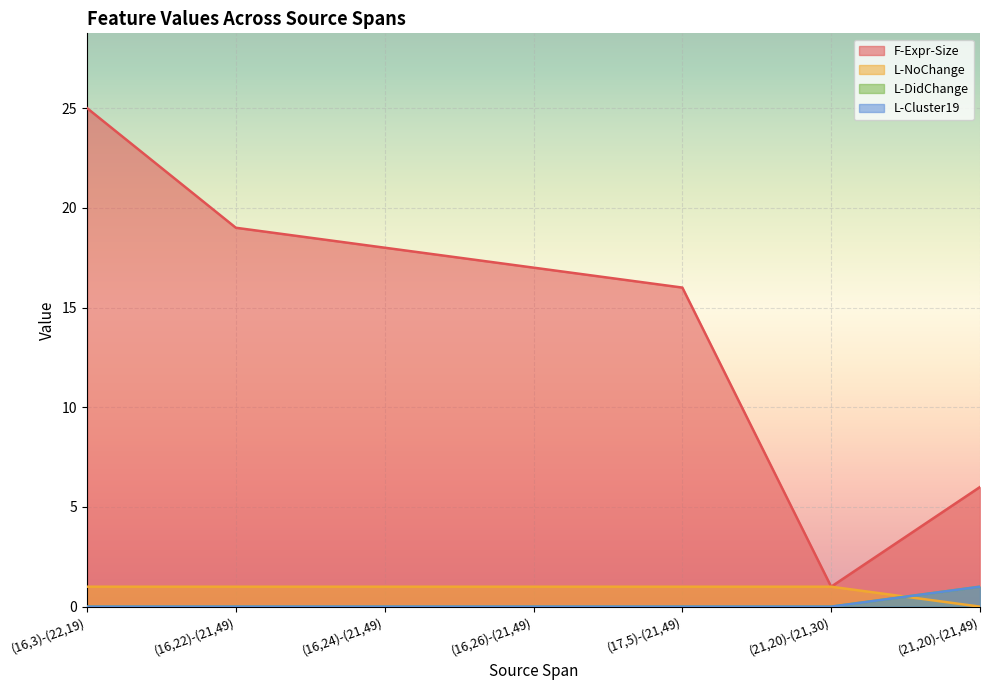

At (16,26)-(21,49), list the series in order from smallest to largest.

L-DidChange, L-Cluster19, L-NoChange, F-Expr-Size